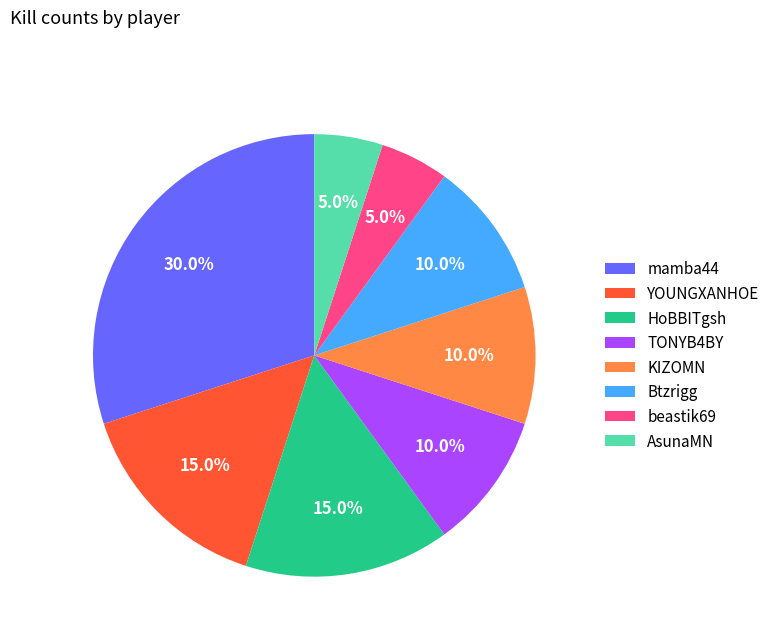

Which category has the biggest portion of the pie?

mamba44